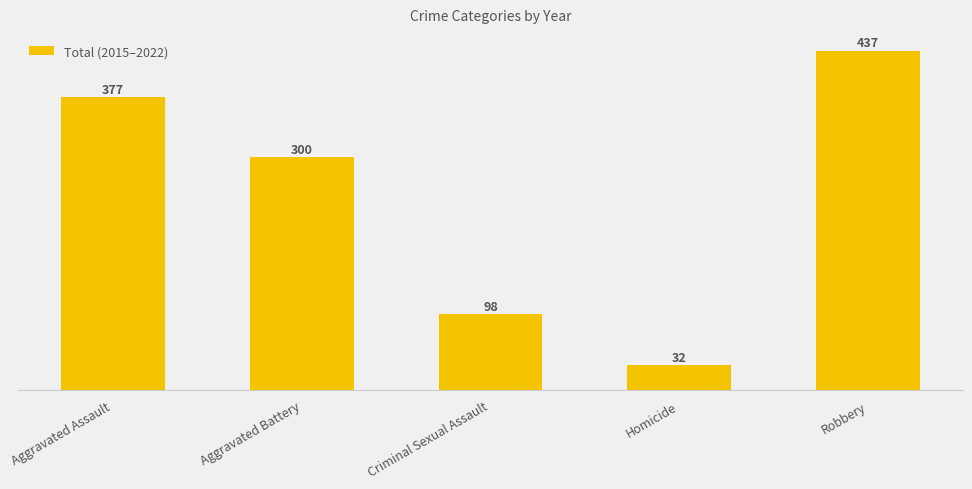

Reading left to right, list all the values displayed in this chart.

Aggravated Assault=377	Aggravated Battery=300	Criminal Sexual Assault=98	Homicide=32	Robbery=437